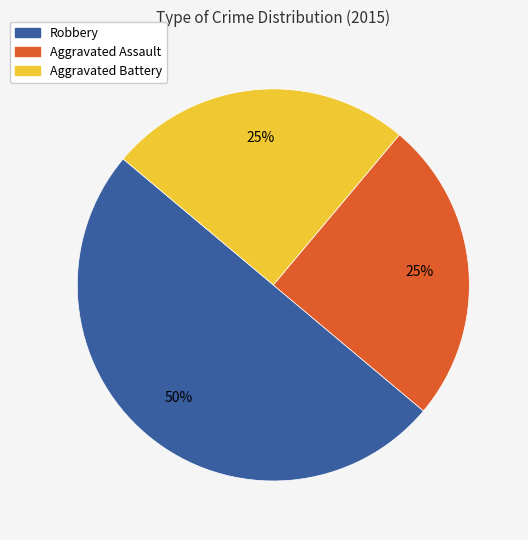

Which slice is the largest?

Robbery